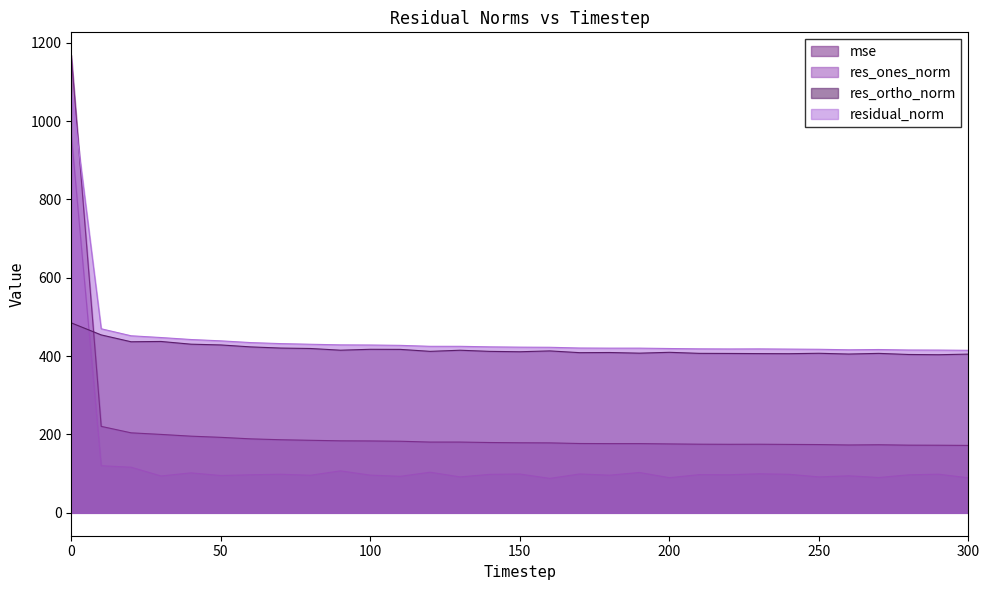

Which series has the largest total across all categories?

residual_norm